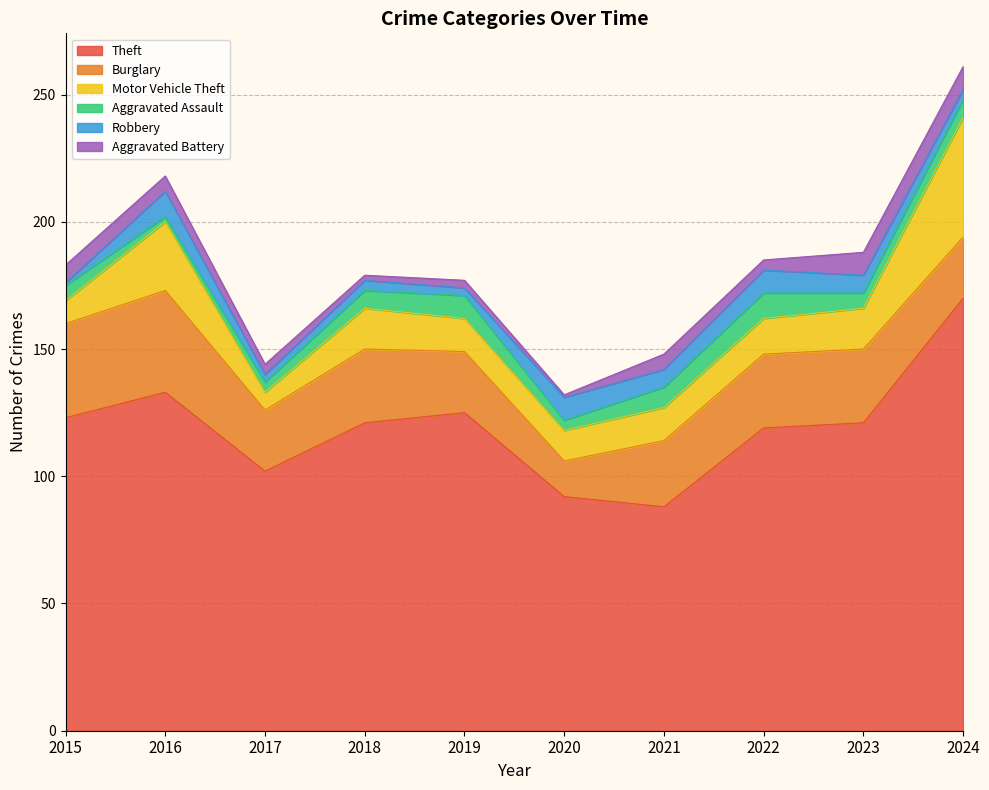

At how many categories does at least one series exceed 27?

10